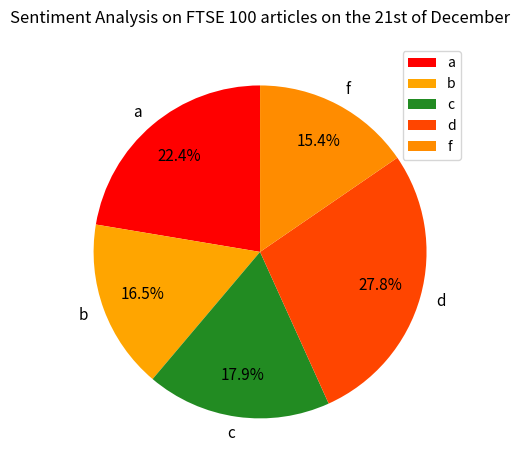

What is the largest slice in the pie chart?

d